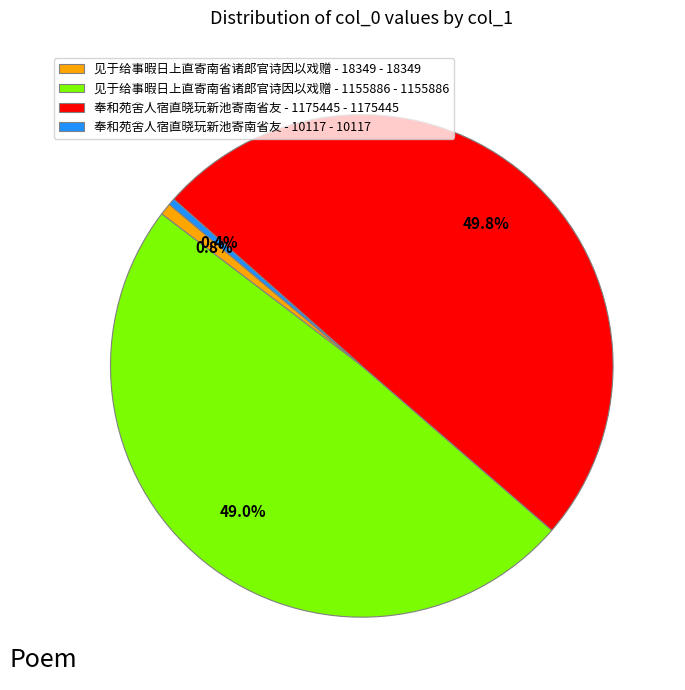

Is it true that 见于给事暇日上直寄南省诸郎官诗因以戏赠 - 1155886 is 37% of the pie?

False